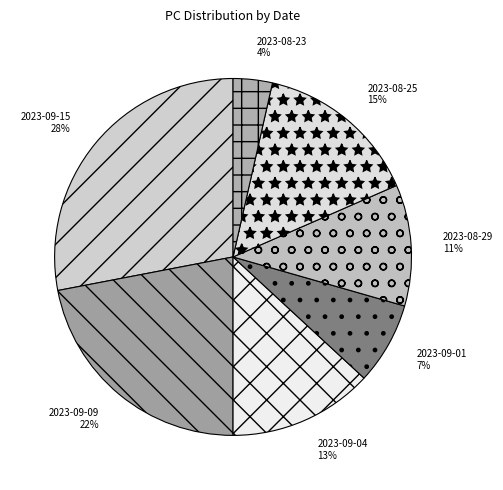

Is there any slice that represents more than half of the pie?

No